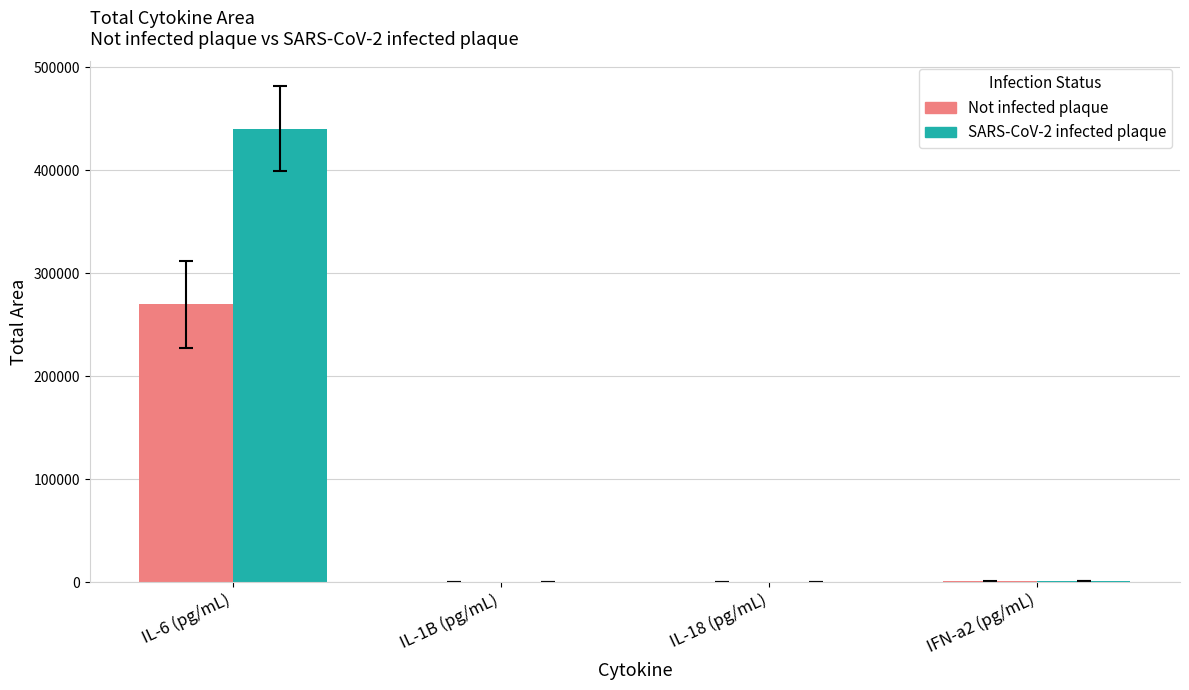

What is the sum of all Not infected plaque values?

270687.8